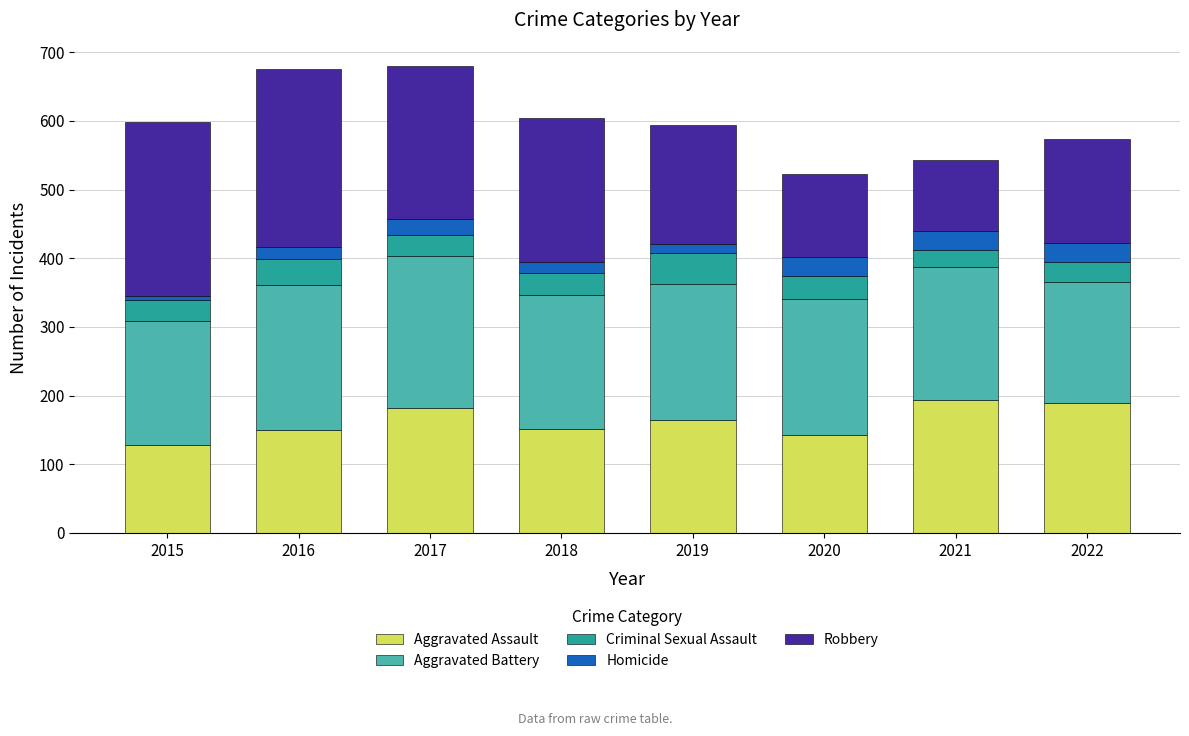

The Aggravated Assault series shows 58 at 2015. True or false?

False